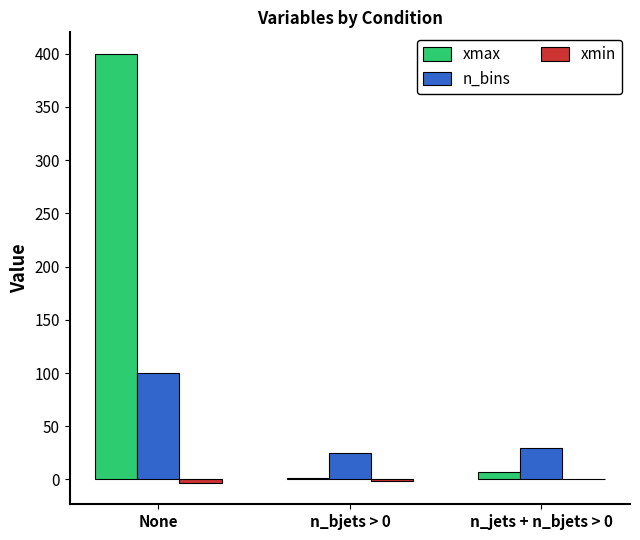

What is the highest value of the xmax series?

400.0